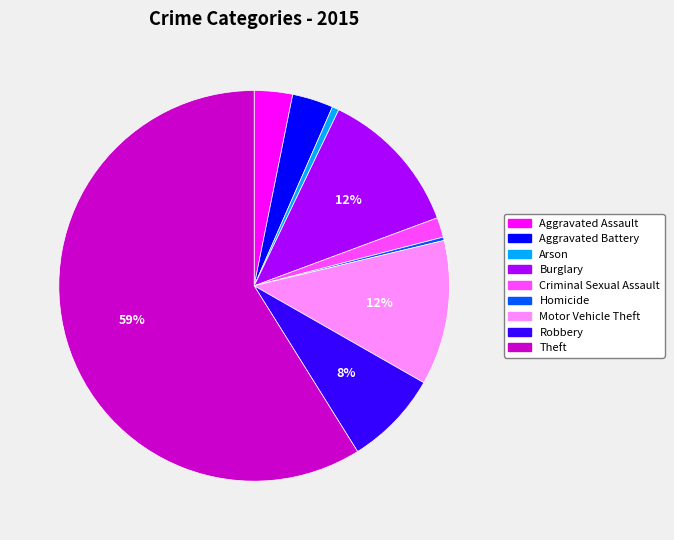

How many slices are in this pie chart?

9